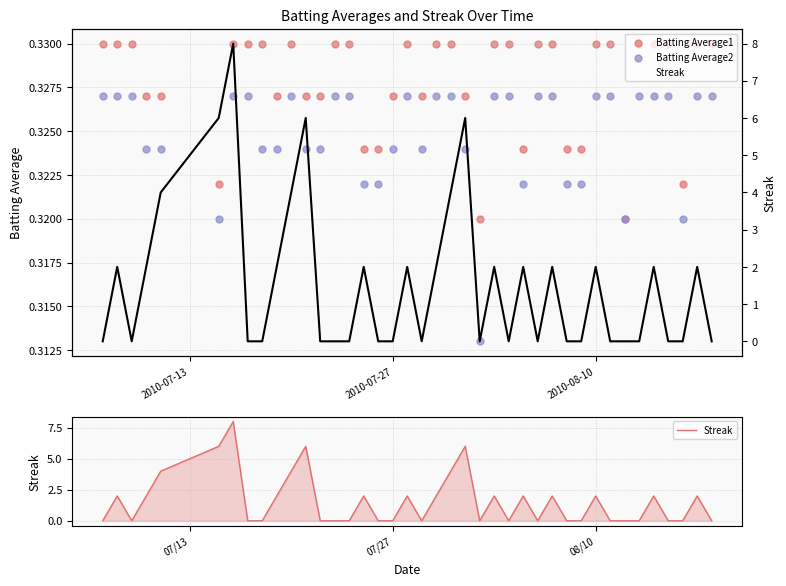

Is the value of Streak (line) at 24 greater than the value of Streak at 2010-07-27?

No